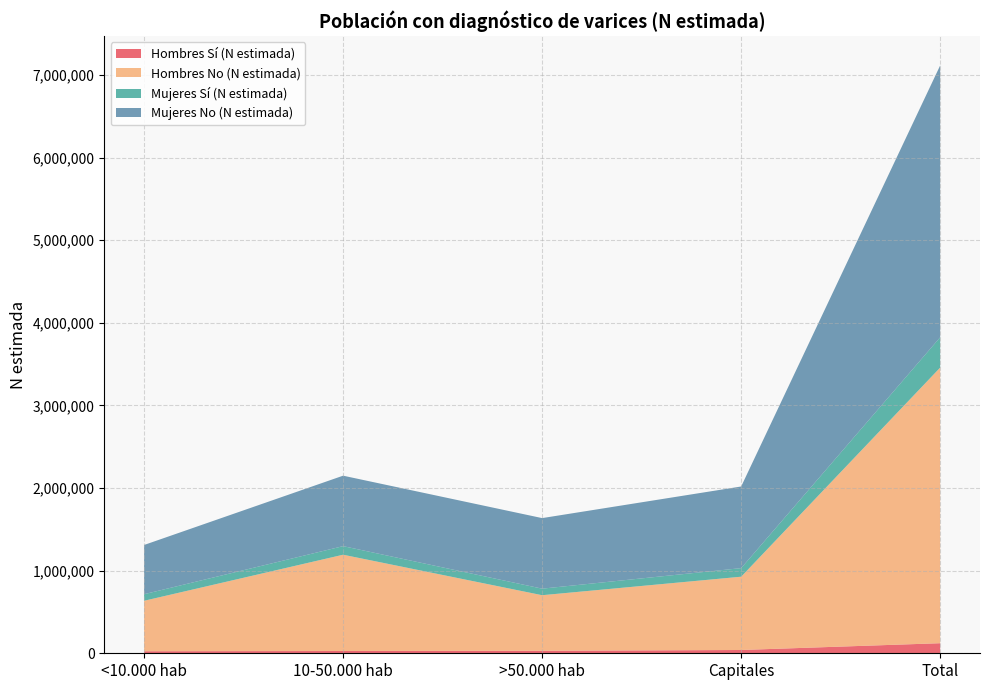

Reading right to left, extract all data points from this chart.

Hombres Sí (N estimada): Total=121874	Capitales=39748	>50.000 hab=30118	10-50.000 hab=27534	<10.000 hab=24473
Hombres No (N estimada): Total=3336227	Capitales=887083	>50.000 hab=672847	10-50.000 hab=1165330	<10.000 hab=610968
Mujeres Sí (N estimada): Total=366375	Capitales=103843	>50.000 hab=79102	10-50.000 hab=103913	<10.000 hab=79518
Mujeres No (N estimada): Total=3290829	Capitales=988071	>50.000 hab=854104	10-50.000 hab=852801	<10.000 hab=595852